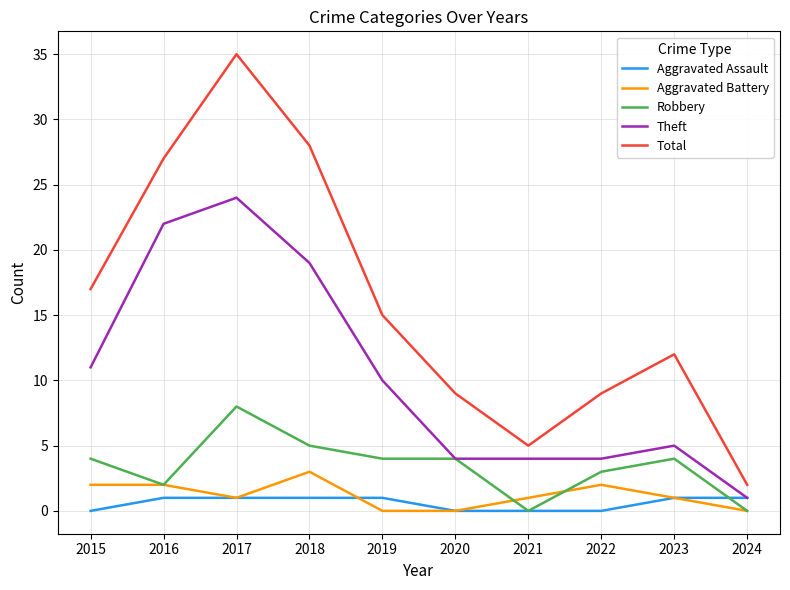

Which series has the largest range (max minus min)?

Total